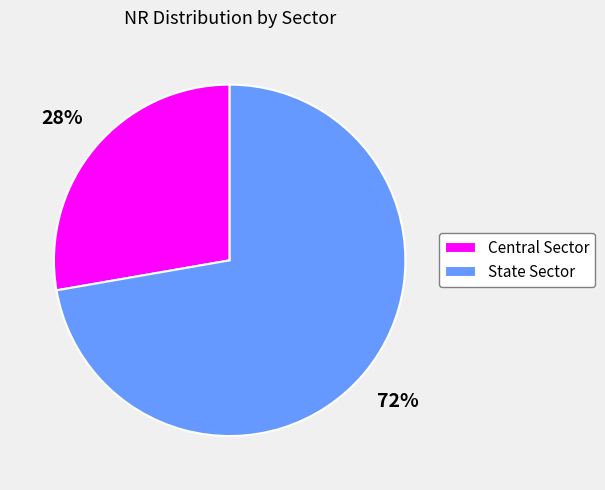

To the nearest percent, what is the combined percentage of State Sector and Central Sector?

100%